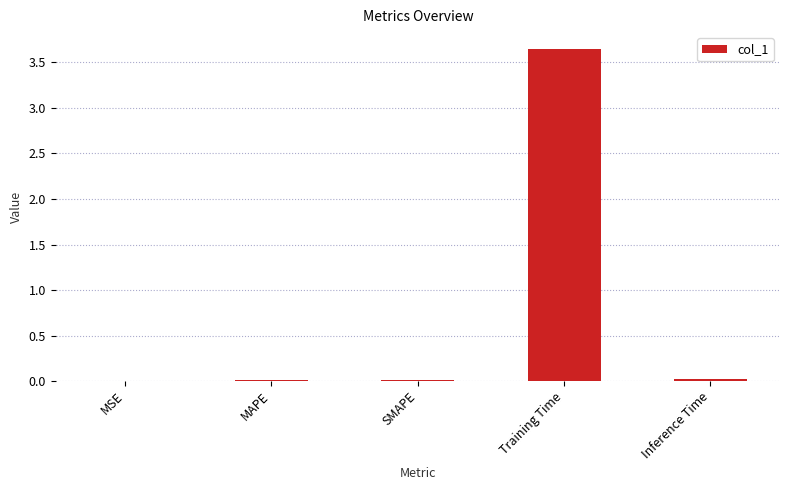

At which category does the chart reach its peak across all series?

Training Time